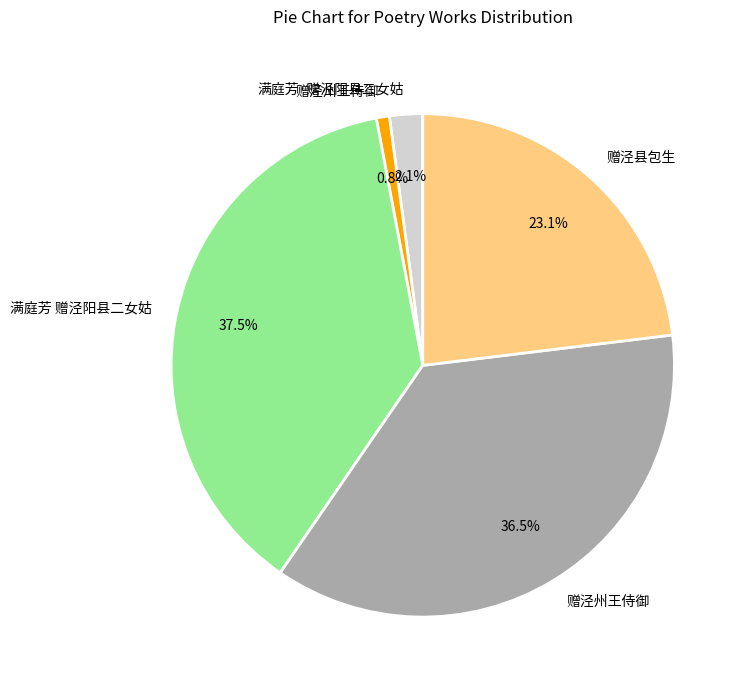

Is there a majority slice in this chart?

No